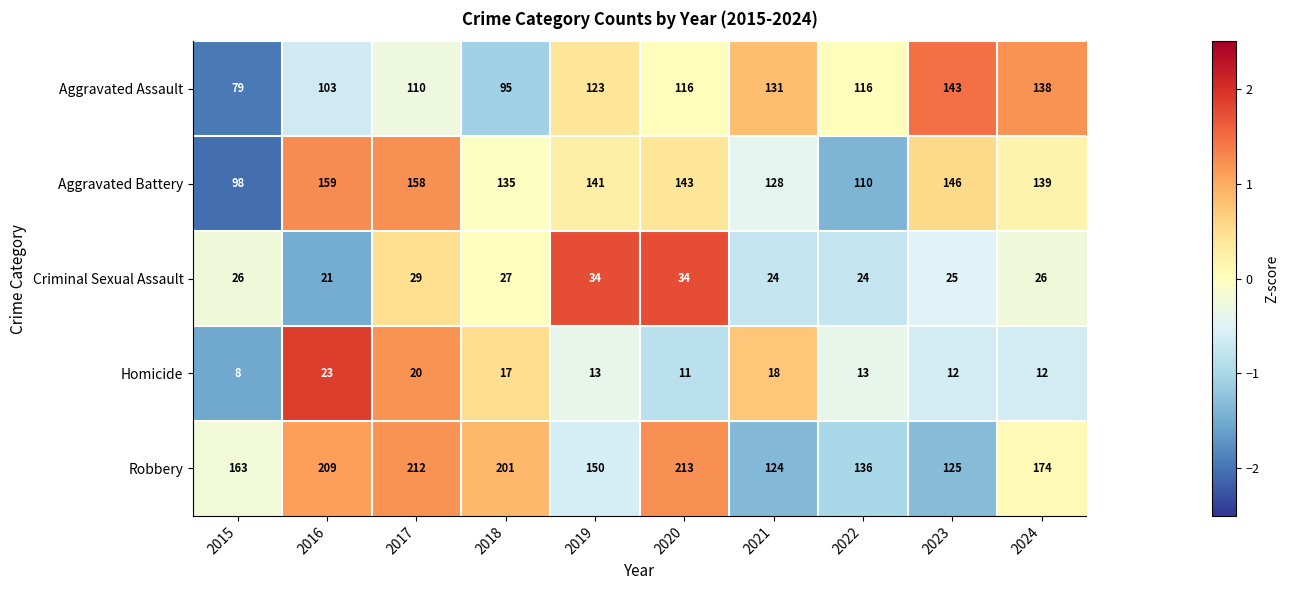

The value of Aggravated Battery at 2022 is 110. True or false?

True